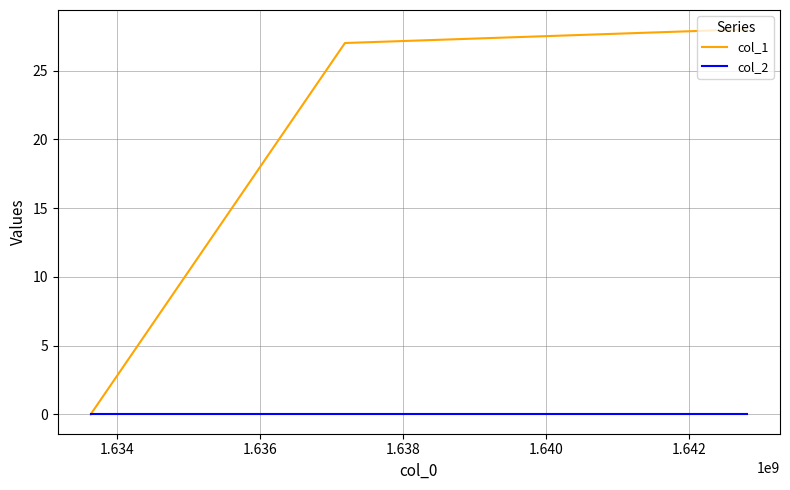

What is the greatest value displayed?

28